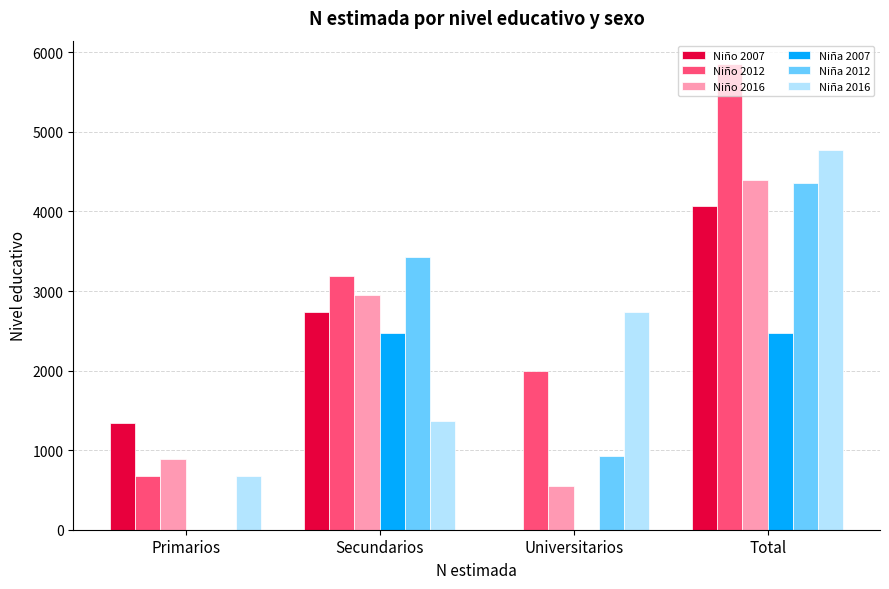

What is the average value of the Niño 2016 series?

2197